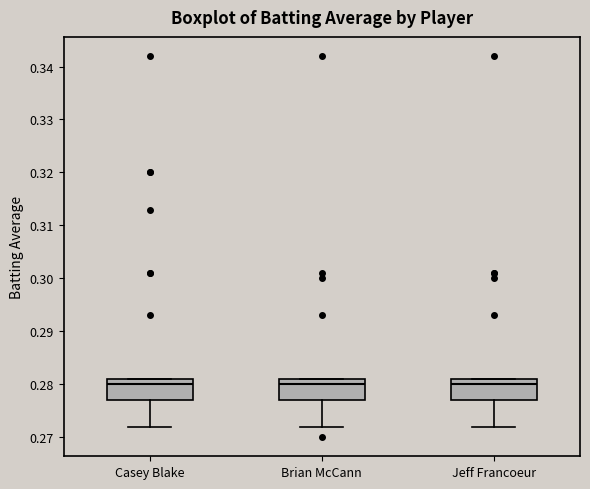

Where is the lower edge of the box for Casey Blake on the y-axis? The values are not printed on the chart, so give them approximately, as read against the axis.

0.277